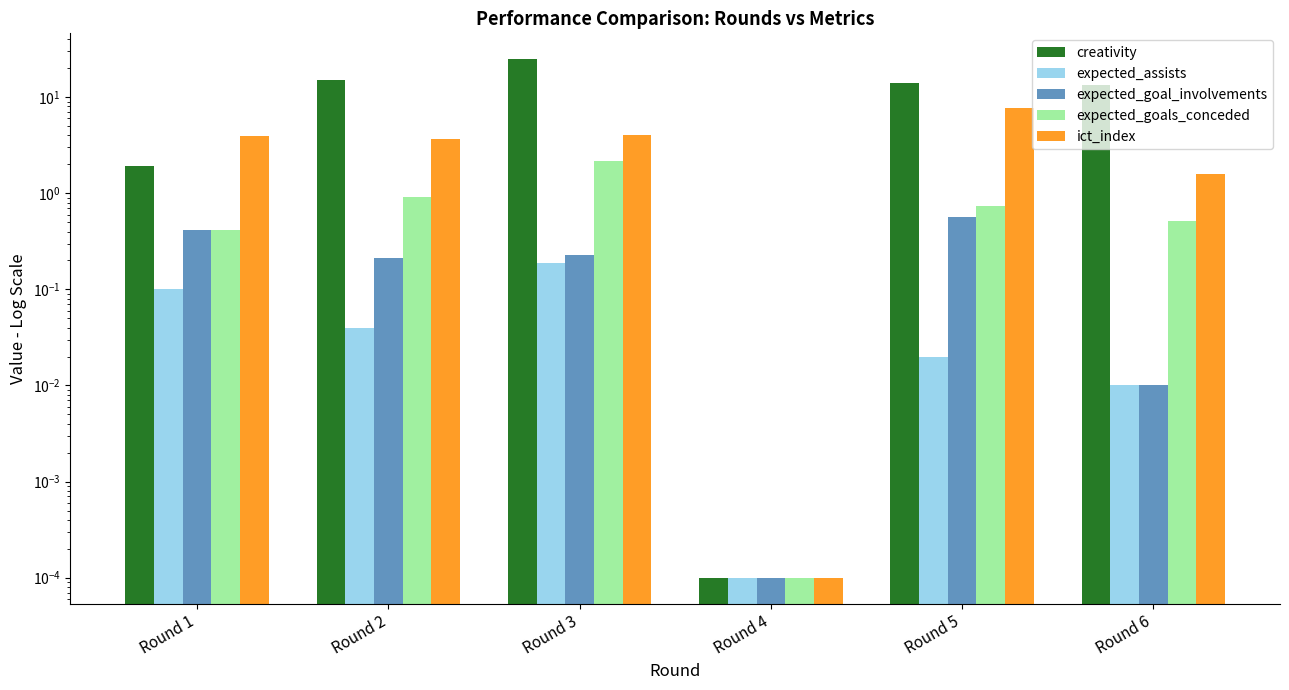

What is the value of the expected_goals_conceded bar at the 3rd from the left?

2.2